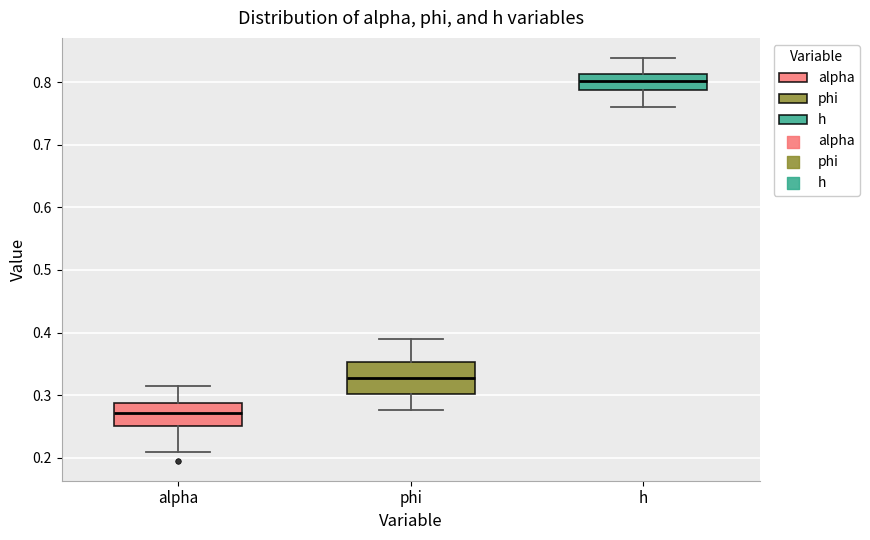

Where does the lower whisker of the box for phi end on the y-axis? The values are not printed on the chart, so give them approximately, as read against the axis.

0.28